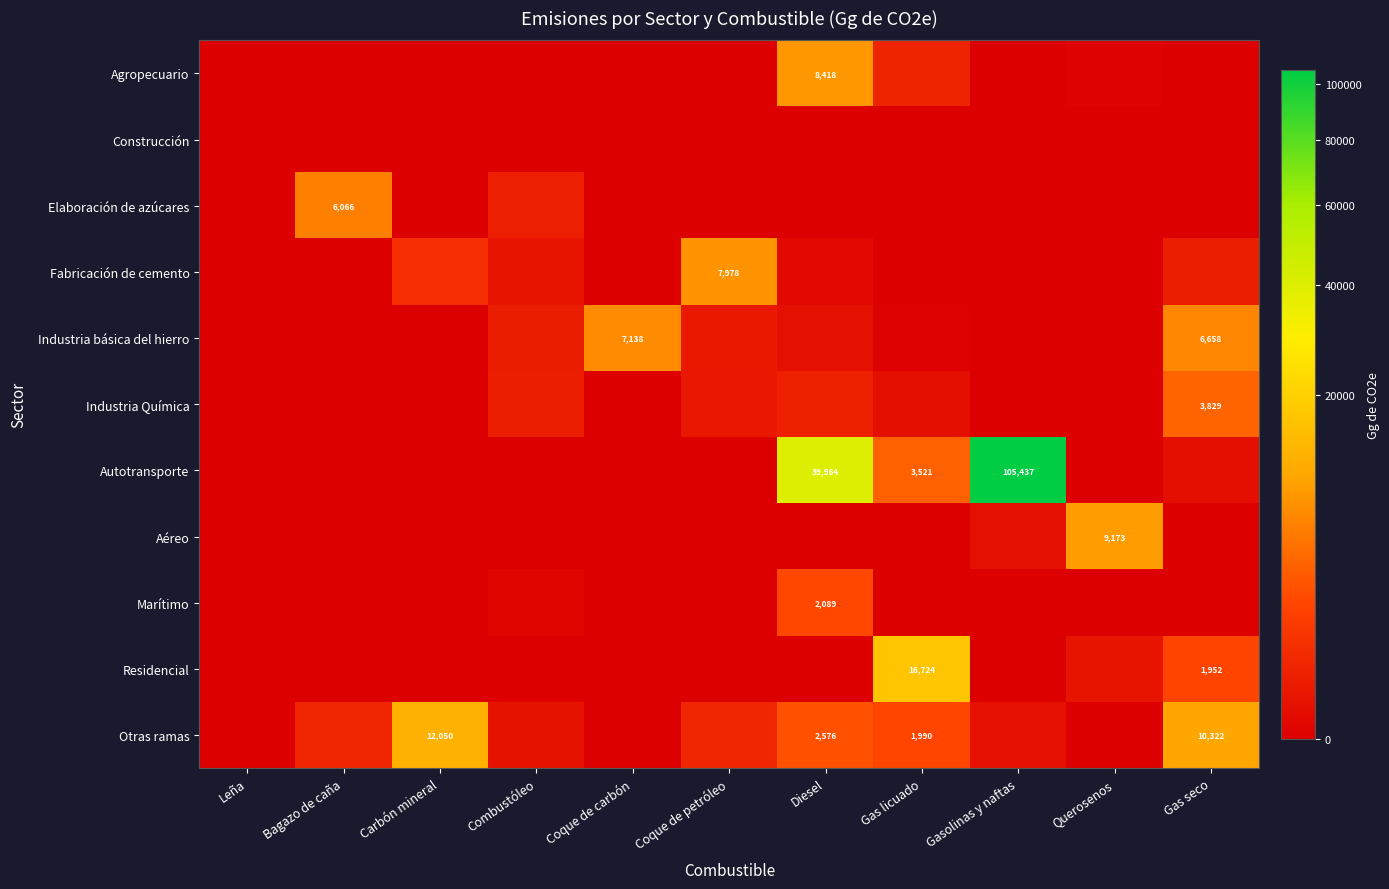

What is the difference between the maximum and second lowest values in the Autotransporte series?

105436.9